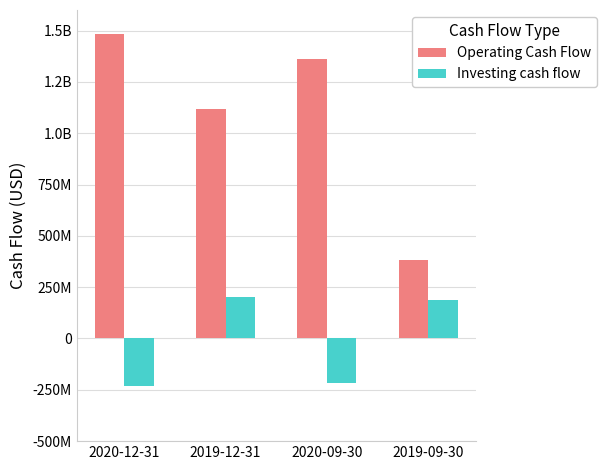

What are all the series names shown in the legend?

Operating Cash Flow, Investing cash flow